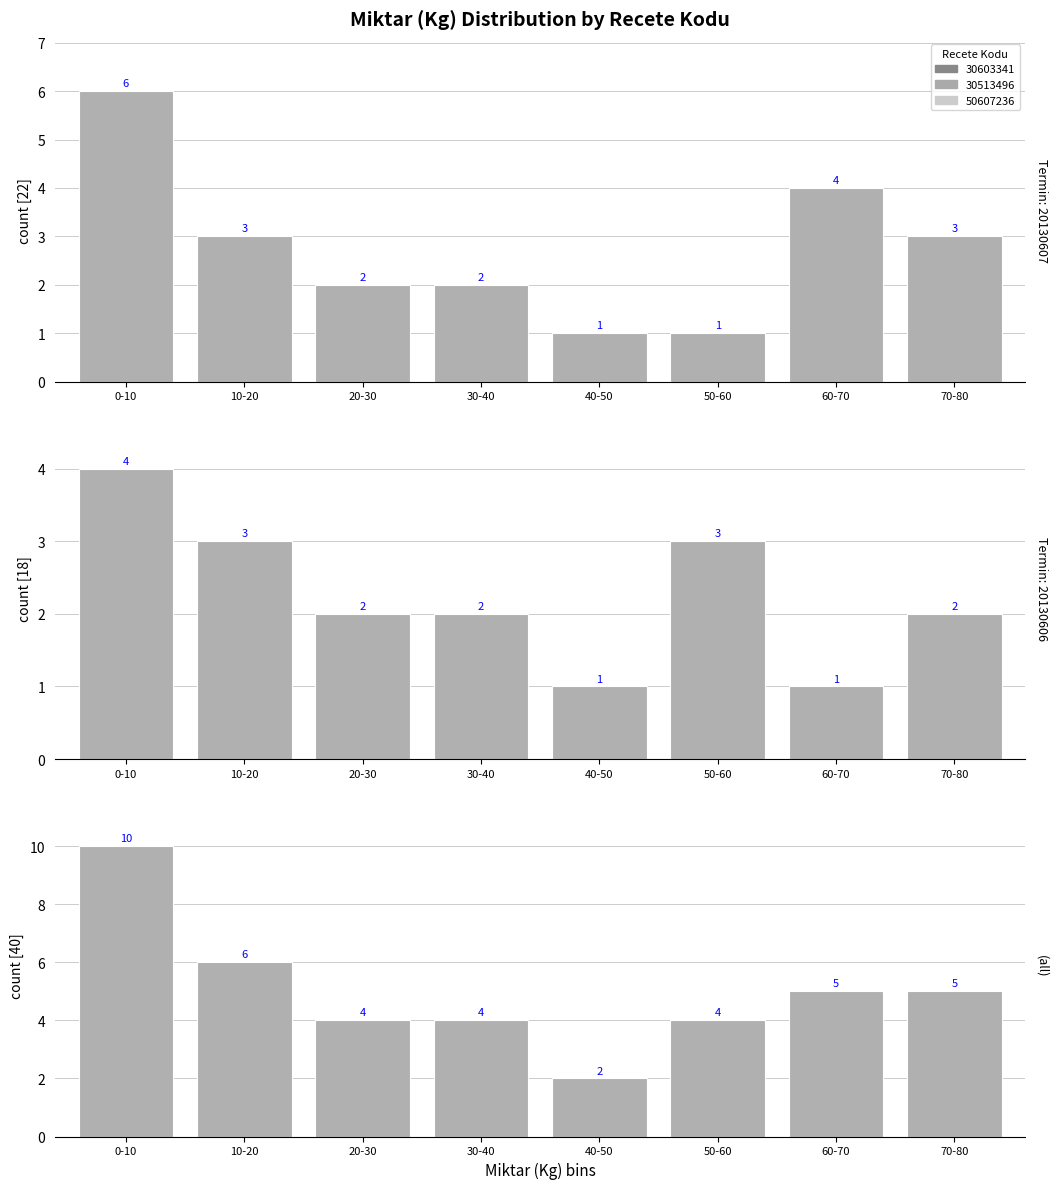

How many values are below 5?

4